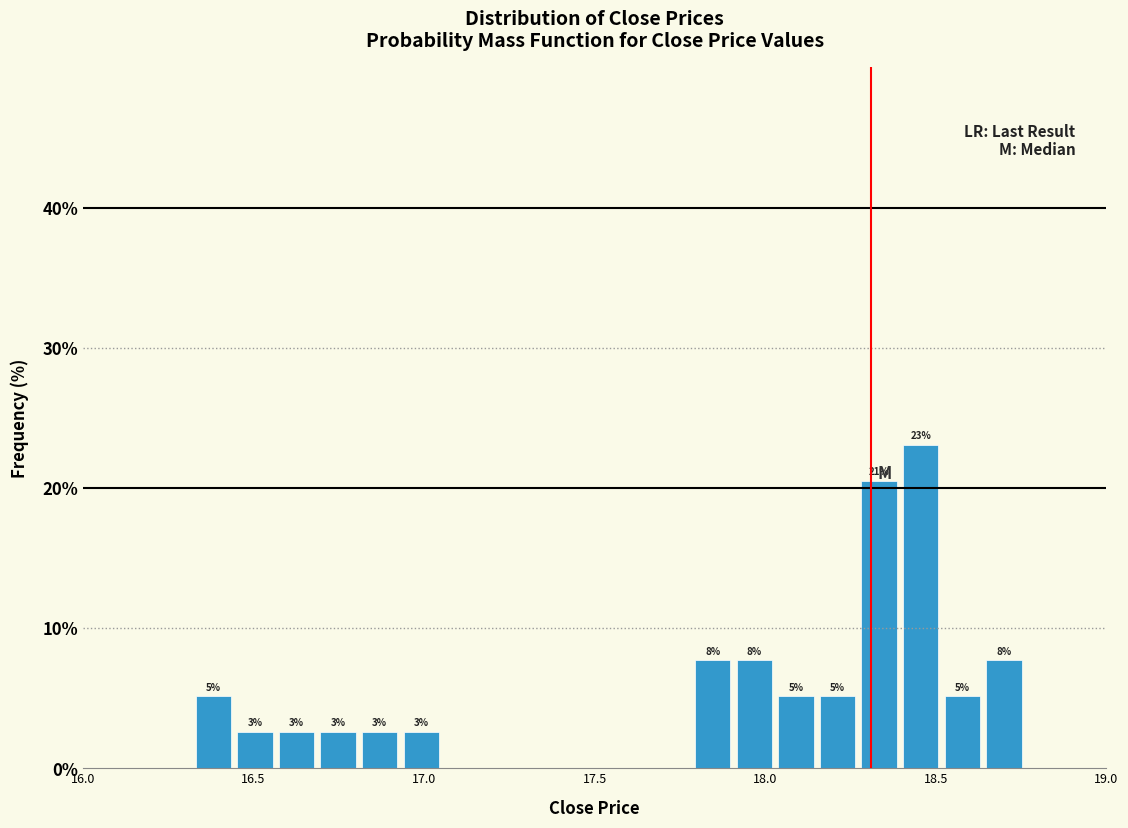

Read against the x-axis, roughly where is the centre of the tallest bar?

18.45